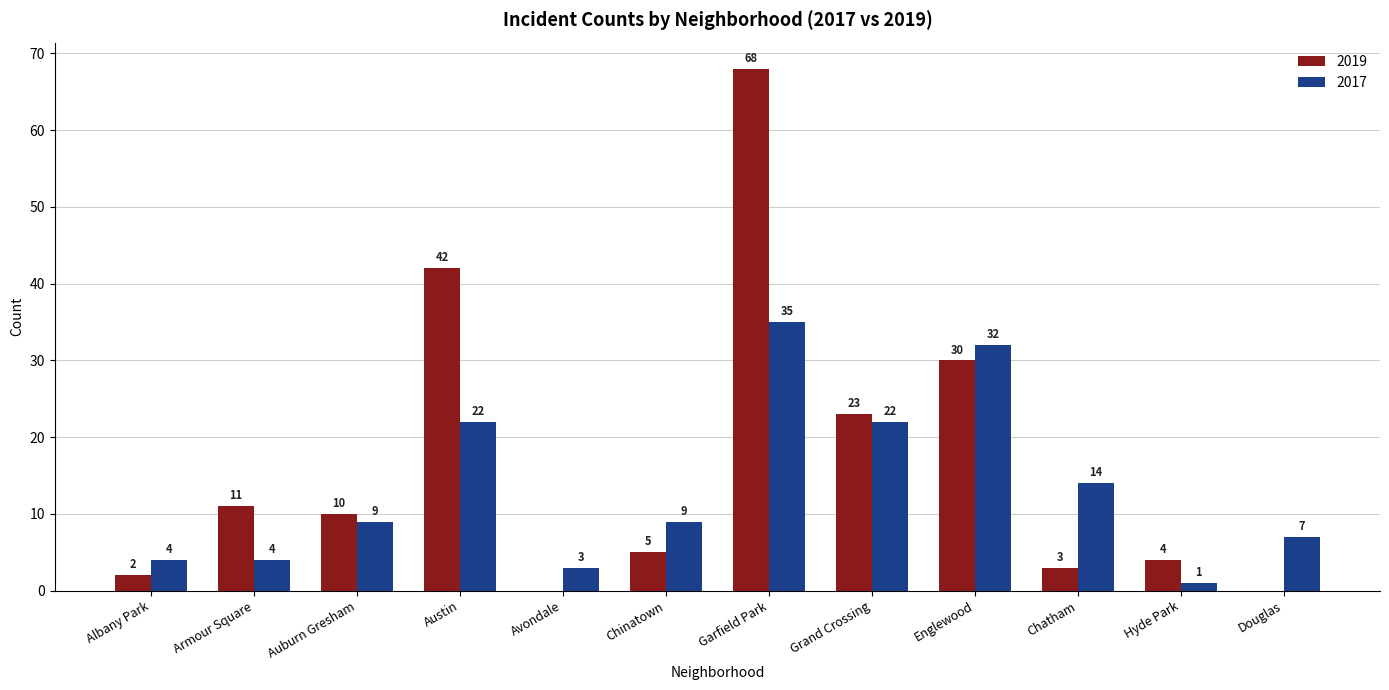

What is the sum of all 2019 values?

198